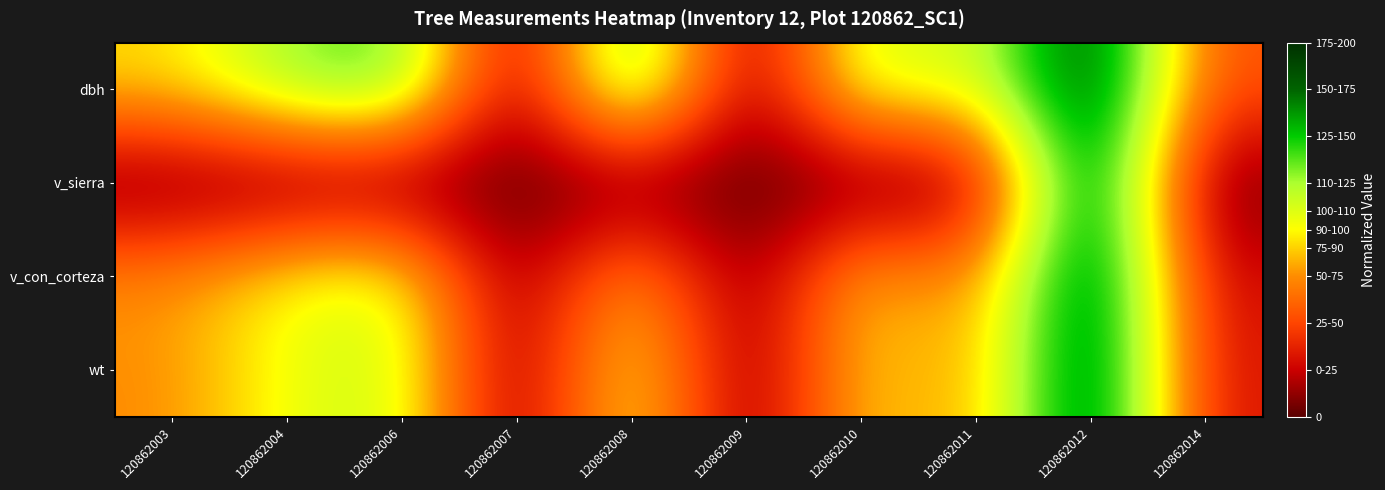

What is the greatest value displayed?

200.0